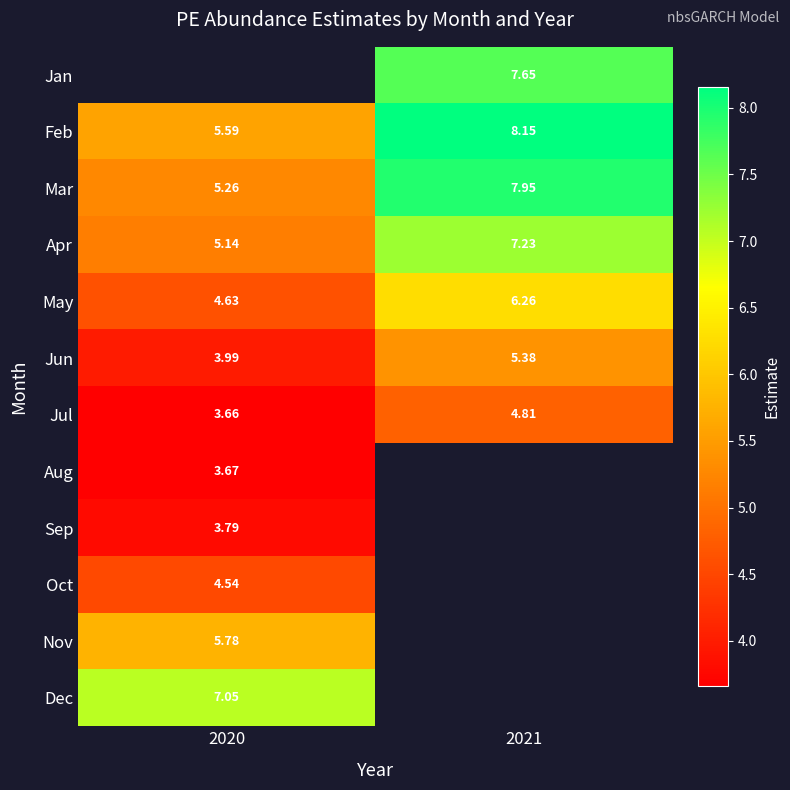

Is it true that Dec equals 3.5 at 2020?

False